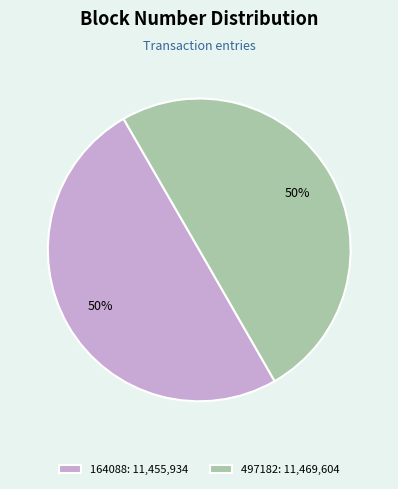

Is it true that 164088 is 58% of the pie?

False